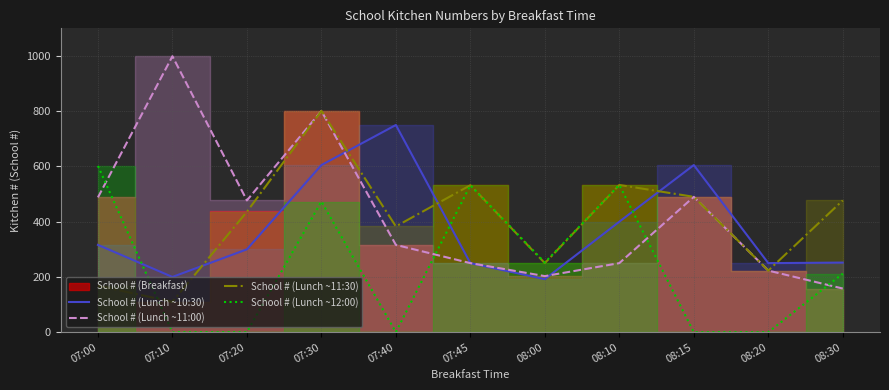

How many values in the School # (Lunch ~10:30) series exceed 300?

5